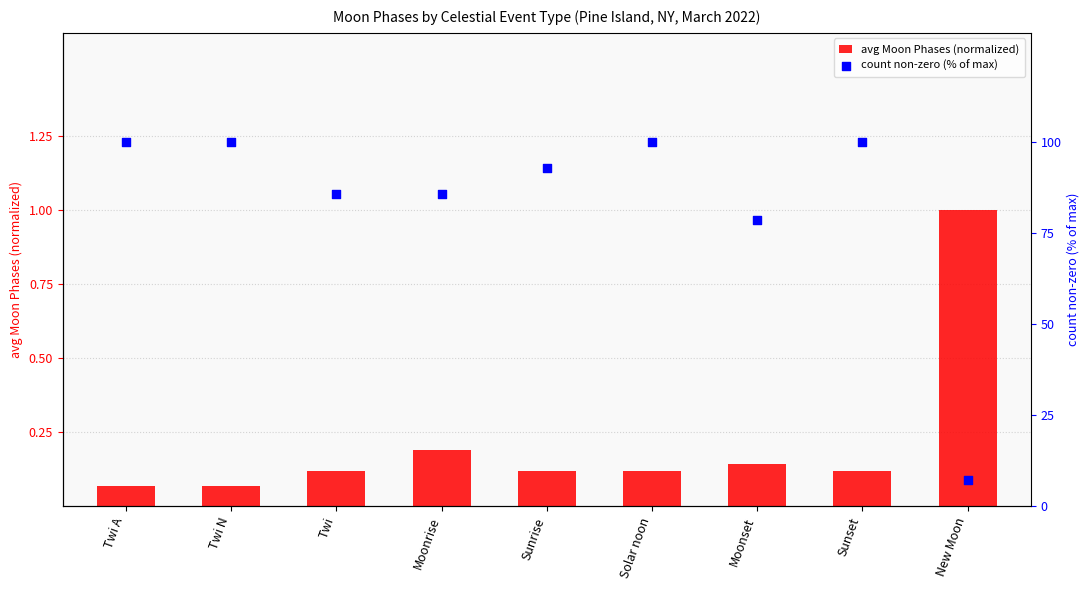

Which series contains the highest Y value?

count non-zero (% of max)